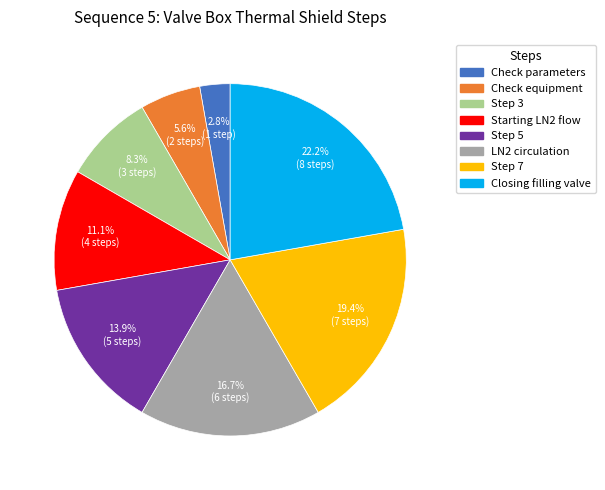

To the nearest percent, what is the average slice percentage?

12%